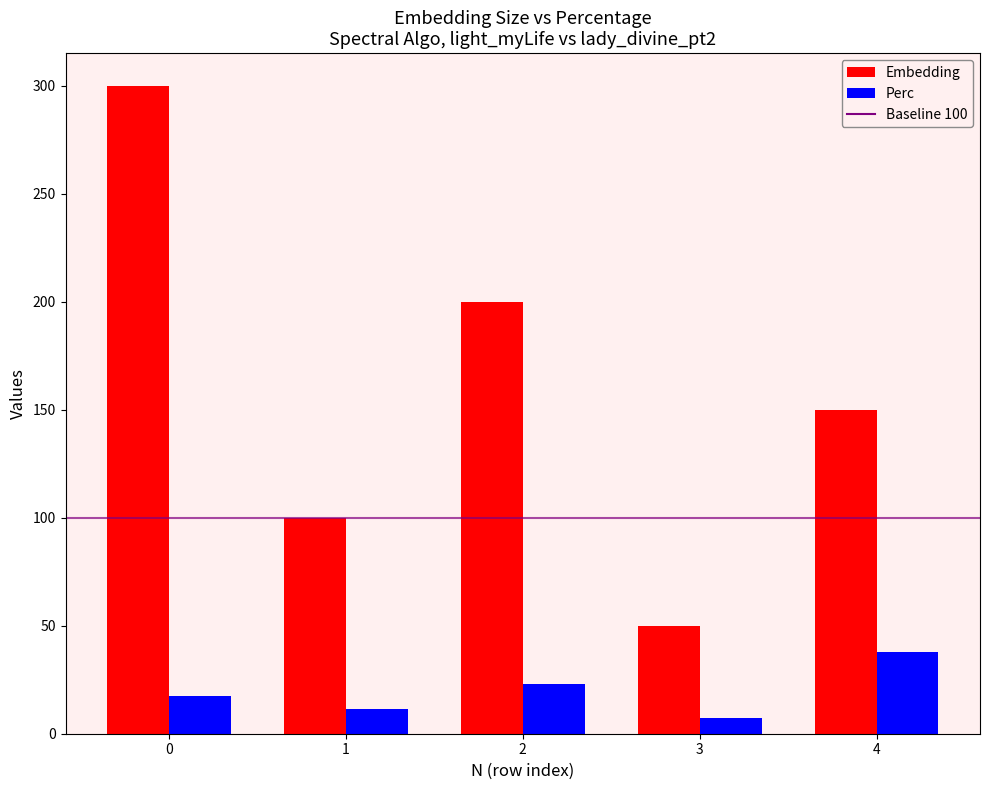

What is the greatest value displayed?

300.0